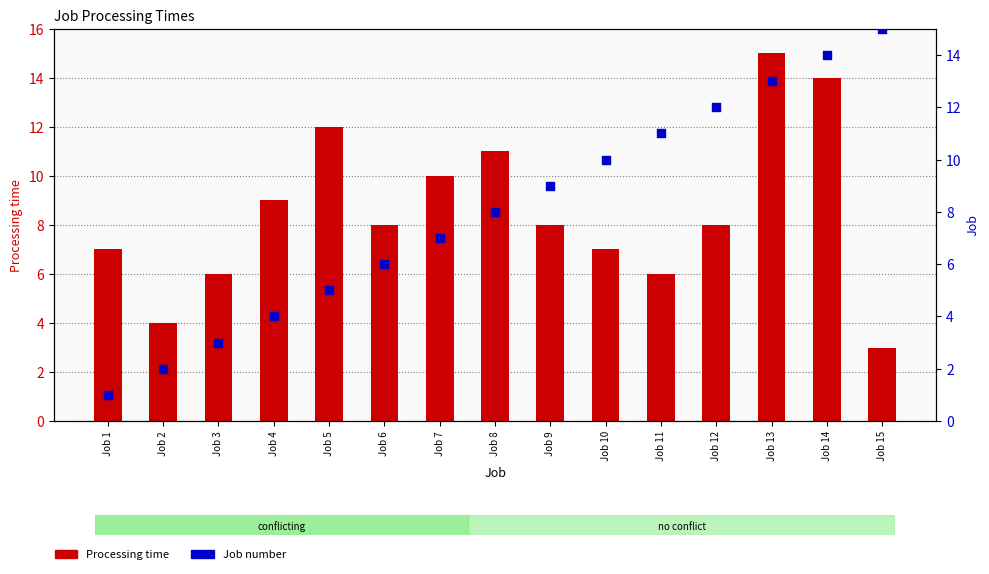

Which series has the widest spread of Y values?

Job number